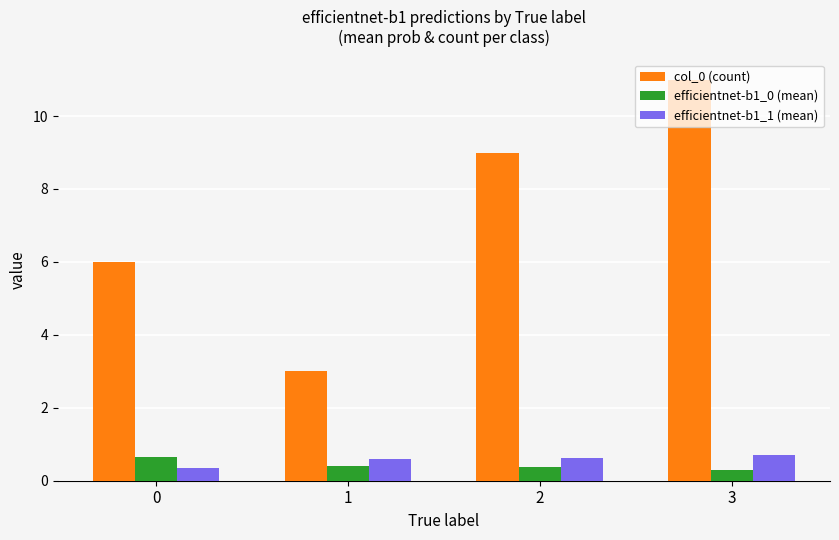

What is the value of the efficientnet-b1_0 (mean) bar at the 1st from the left?

0.6